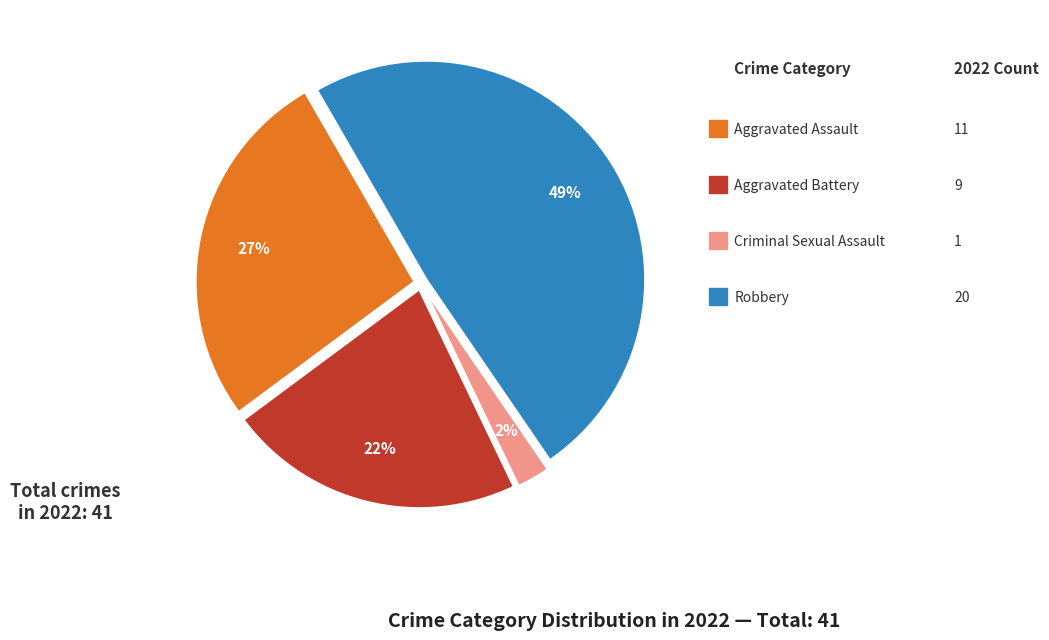

Which slice is the smallest?

Criminal Sexual Assault